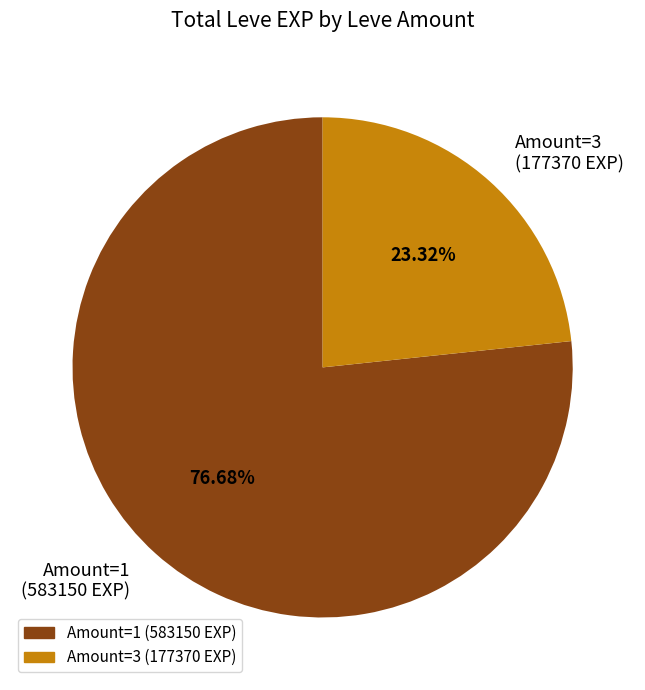

Which slice represents more than half of the pie?

Amount=1 (583150 EXP)